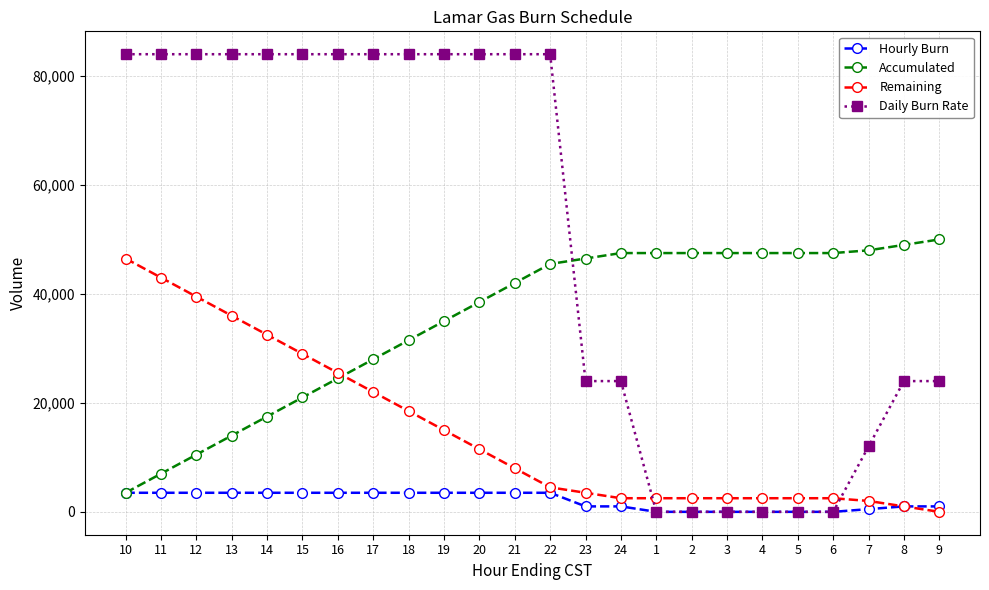

What are all the series names shown in the legend?

Hourly Burn, Accumulated, Remaining, Daily Burn Rate